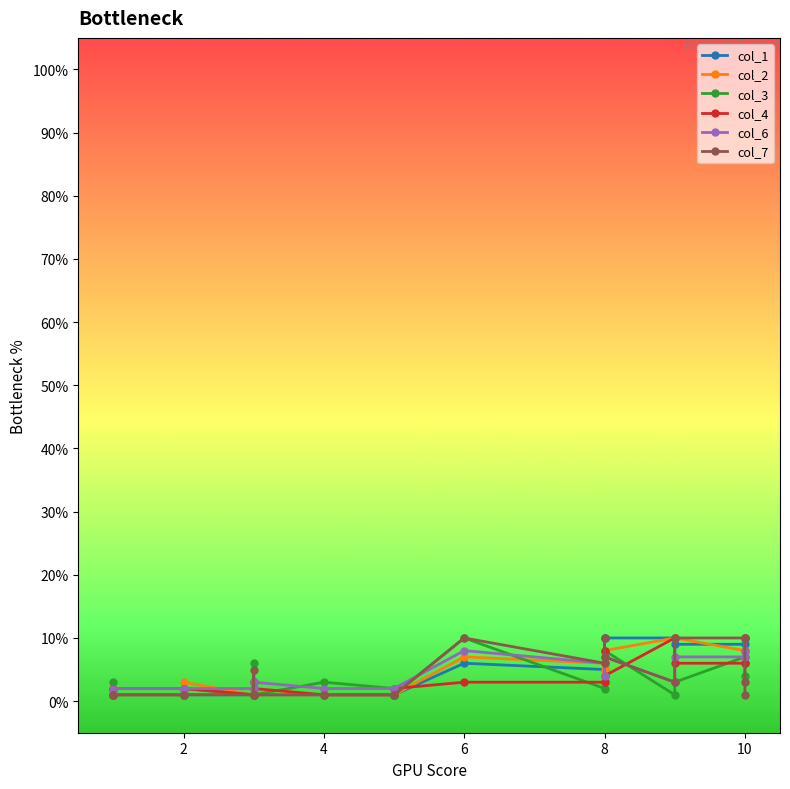

Reading left to right, transcribe all the data shown in this chart.

col_1: 1	1	1	1	1	1	3	1	1	1	1	6	5	10	10	10	9	9	10	8
col_2: 1	1	1	1	3	1	2	1	1	1	1	7	6	5	8	10	10	8	8	8
col_3: 3	1	1	1	2	1	6	1	3	2	1	10	2	3	8	1	3	7	10	4
col_4: 2	2	2	2	2	1	3	2	1	1	2	3	3	8	4	10	6	6	6	10
col_6: 1	1	2	2	2	2	3	3	2	2	2	8	6	4	7	3	7	7	10	8
col_7: 1	1	1	1	1	1	5	1	1	1	1	10	6	10	7	3	10	10	3	1